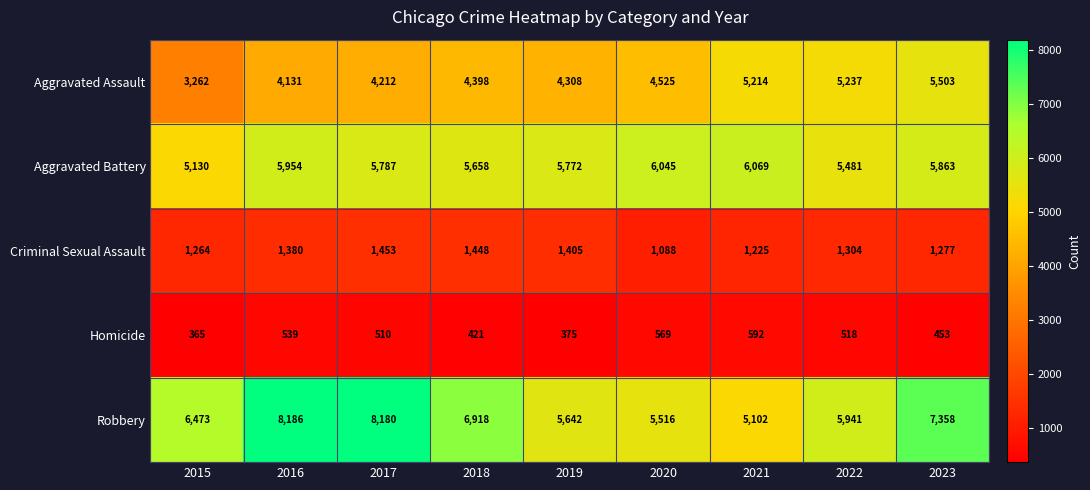

What is the total value across all series at 2023?

20454